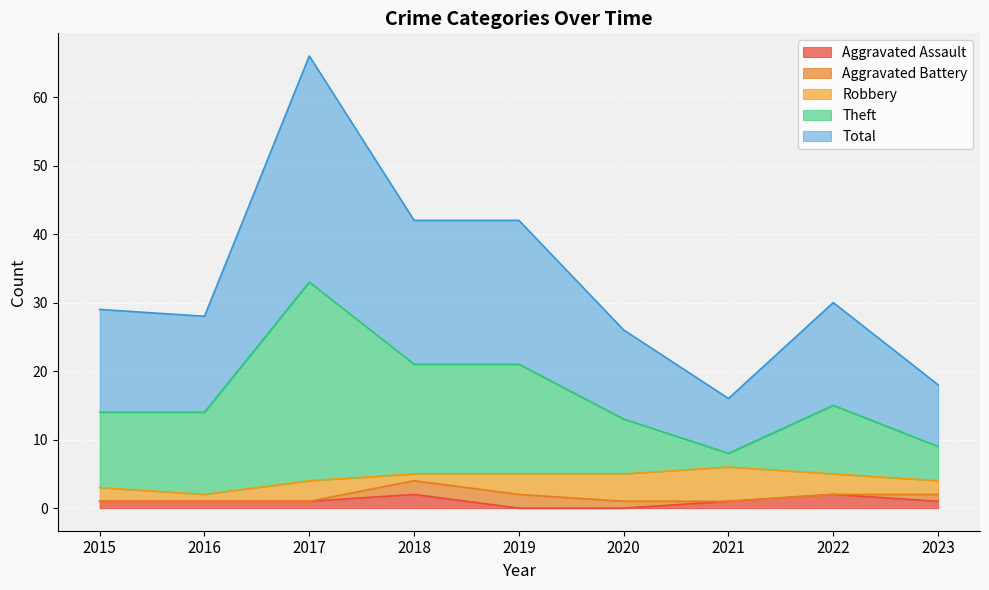

Which series has the largest range (max minus min)?

Theft